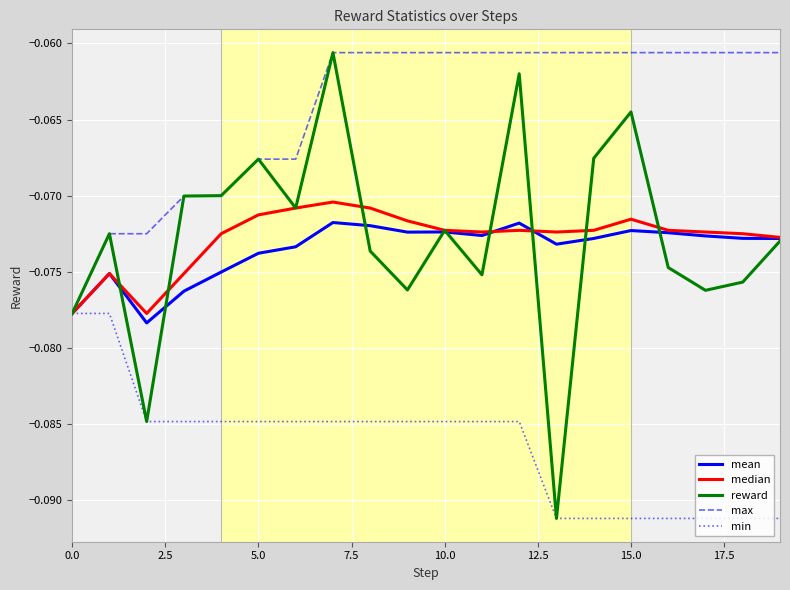

Which series has the largest range (max minus min)?

reward